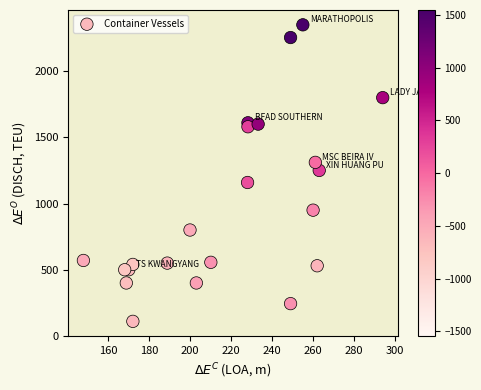

What is the range of Y values (max minus min)?

2240